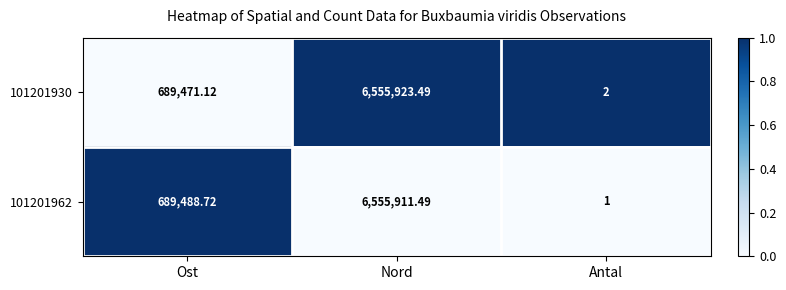

List the labels in order of 101201930 value, smallest first.

Antal, Ost, Nord